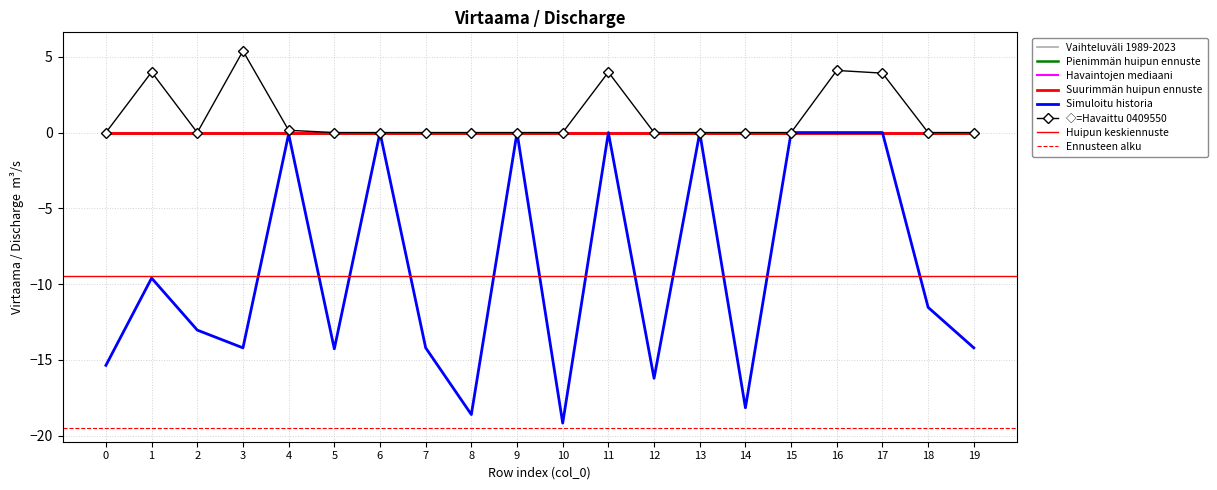

True or false: col_16 and col_4 cross at least once.

False